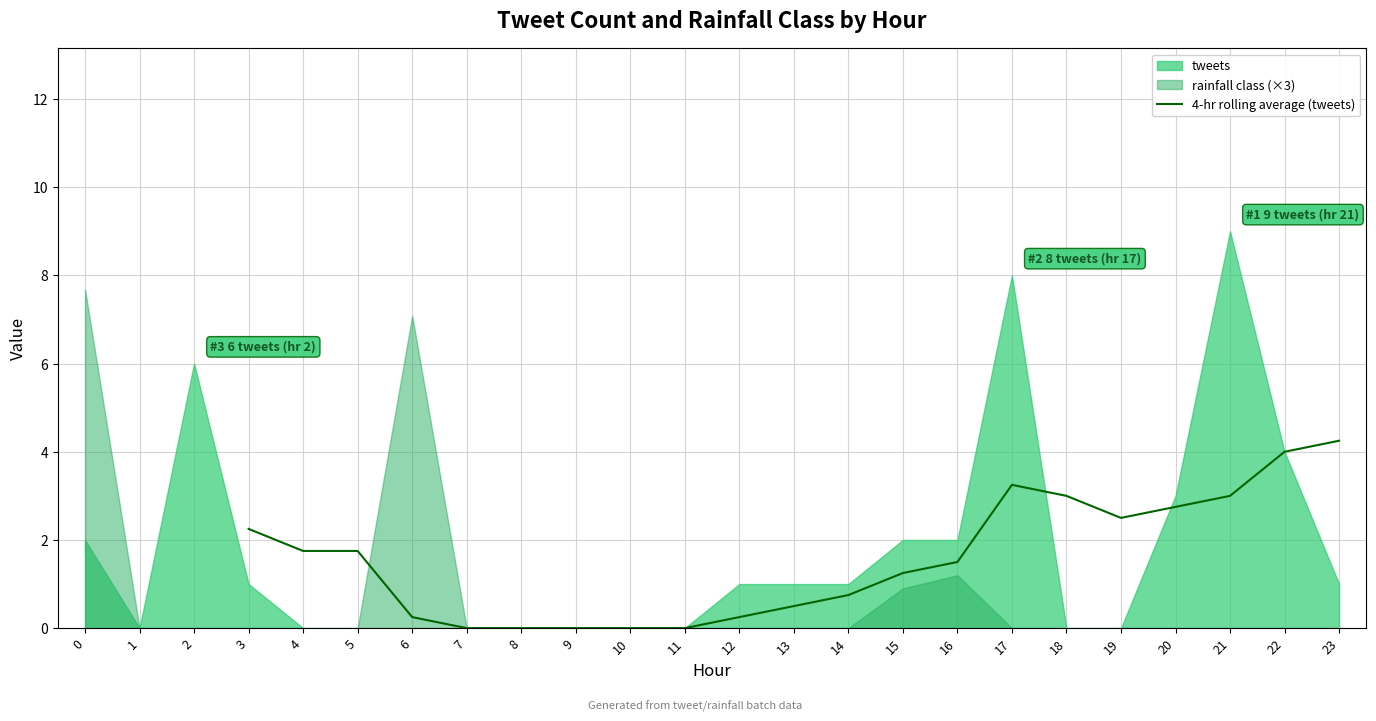

Between 12 and 22, which is larger?

22